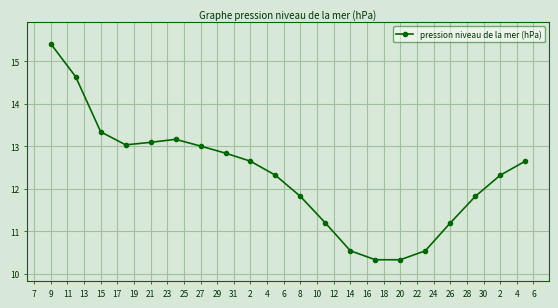

True or false: the data has more than 1 interior local peaks.

False